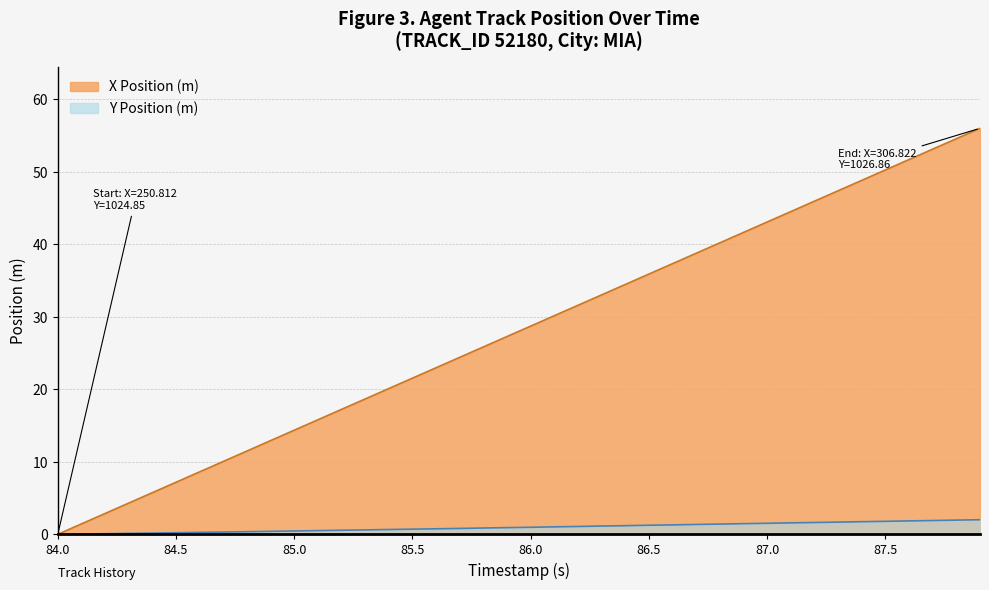

What is the label of the 39th point from the left?

87.8